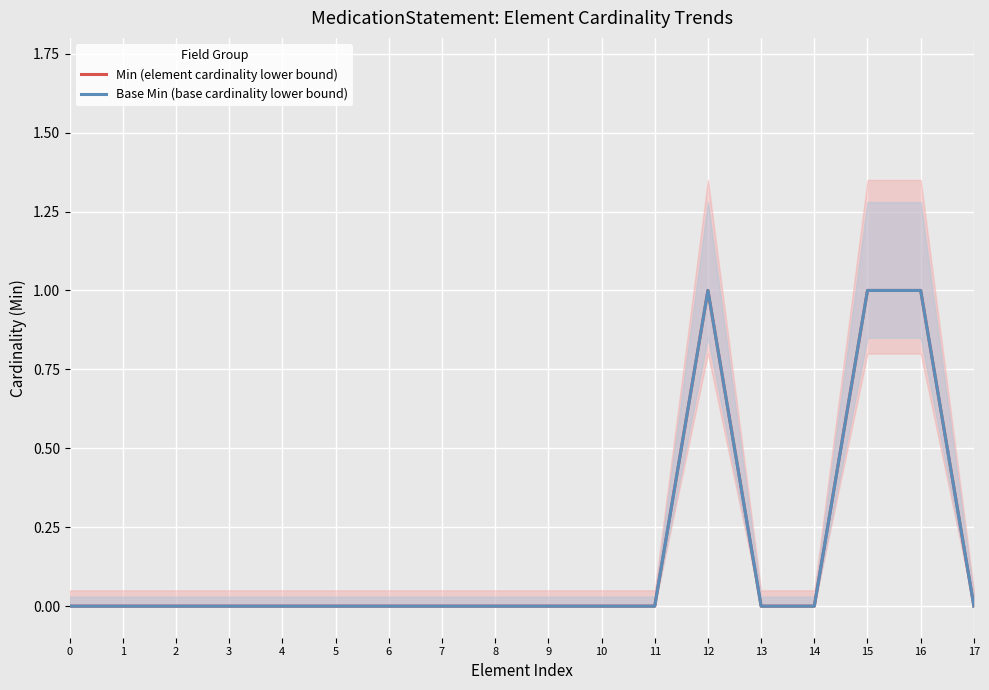

What is the value of the Base Min (base cardinality lower bound) point at the 16th from the left?

1